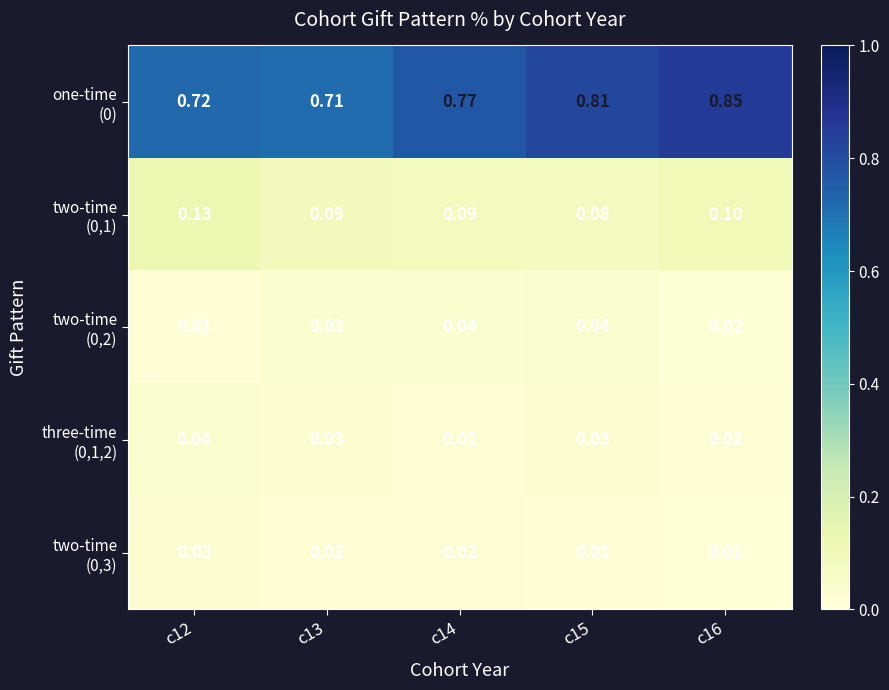

Which has a higher value, c16 or c12?

c16